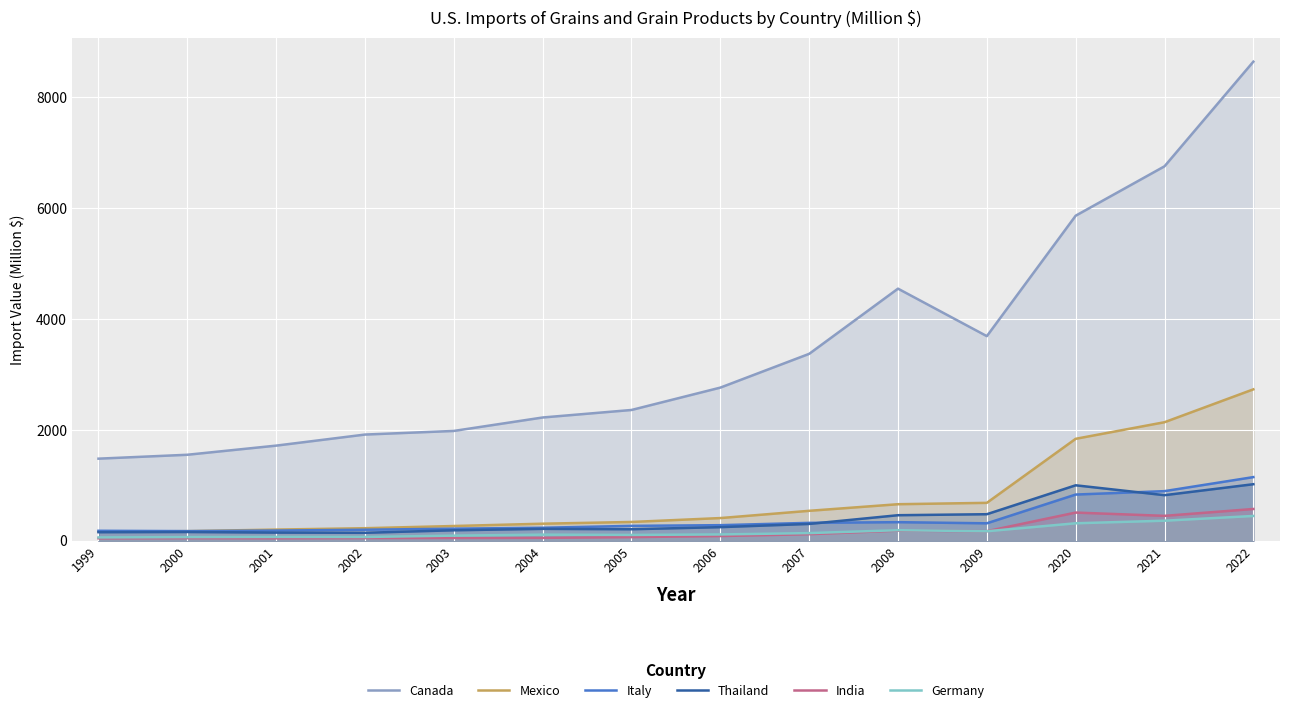

True or false: Canada and Germany cross at least once.

False